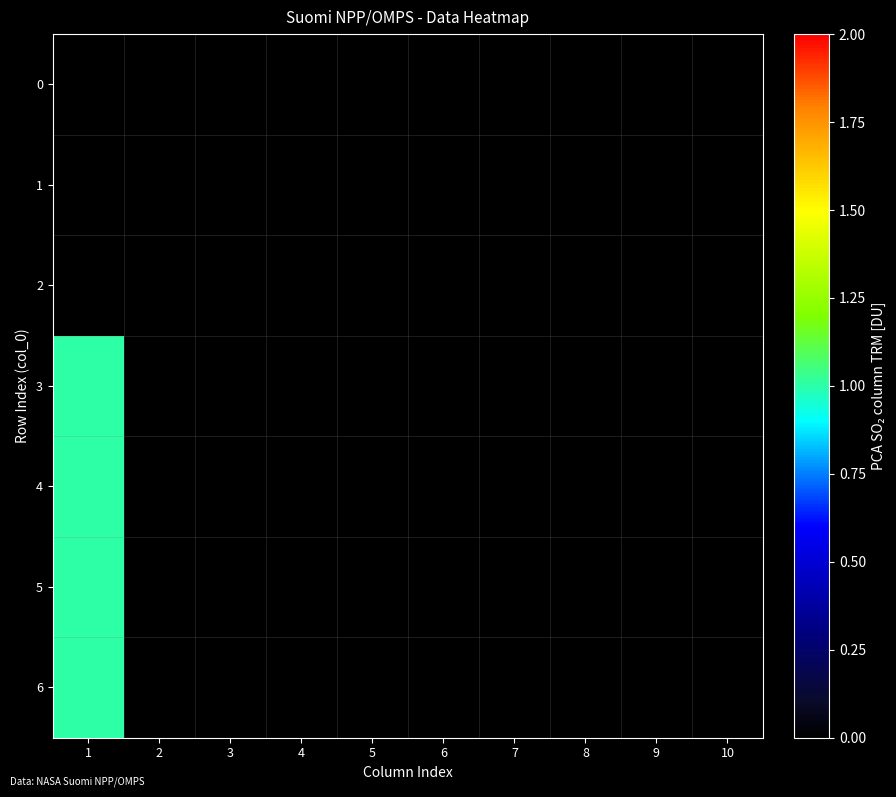

How many distinct data groups are displayed?

7